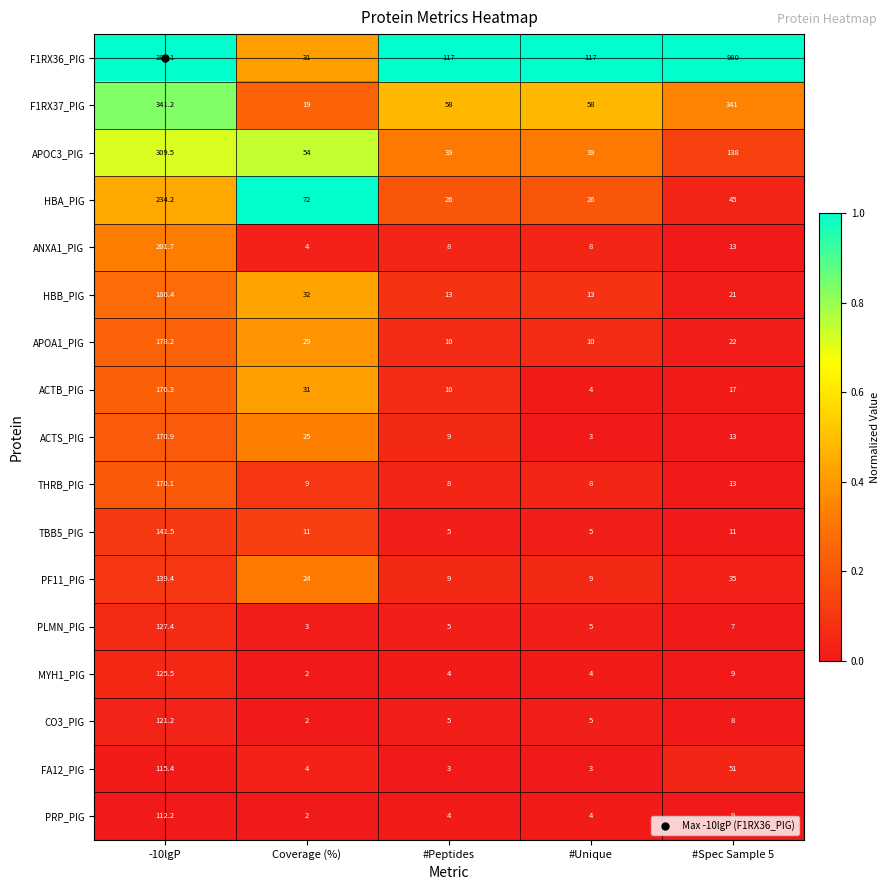

What is the difference between the second highest and second lowest values in the APOA1_PIG series?

19.0